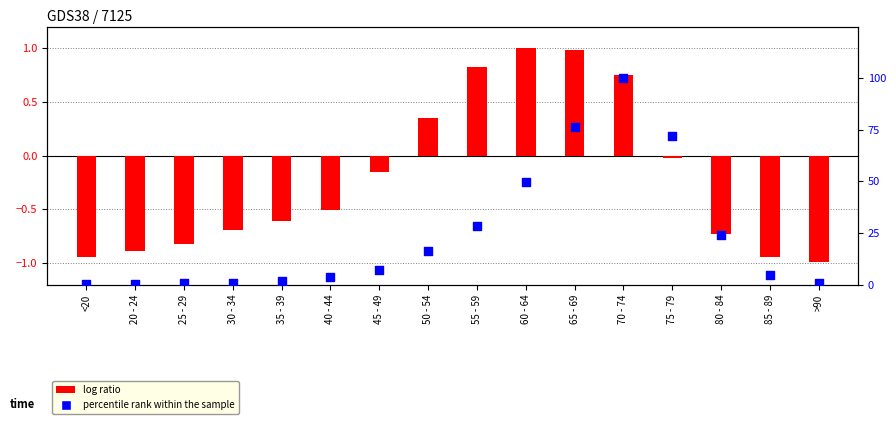

What are all the series names shown in the legend?

log ratio, percentile rank within the sample